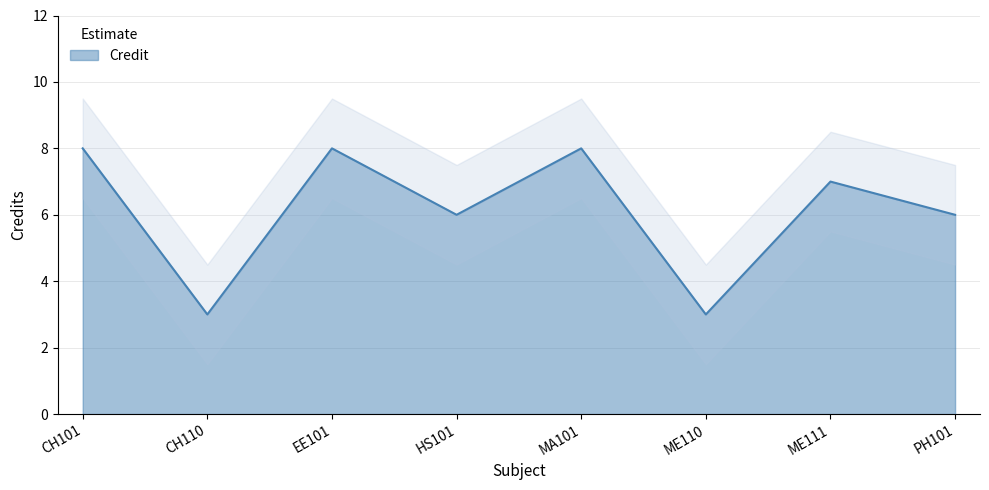

How many data points does each series have?

8